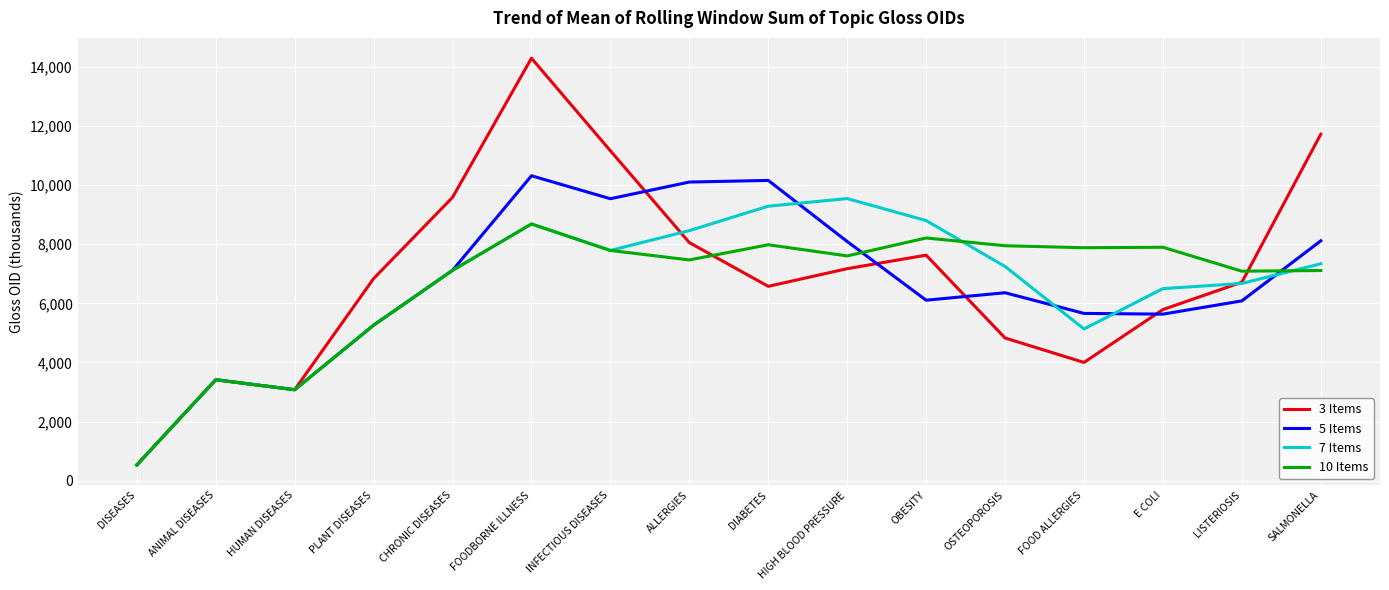

At which label is 7 Items closest to 5038?

FOOD ALLERGIES